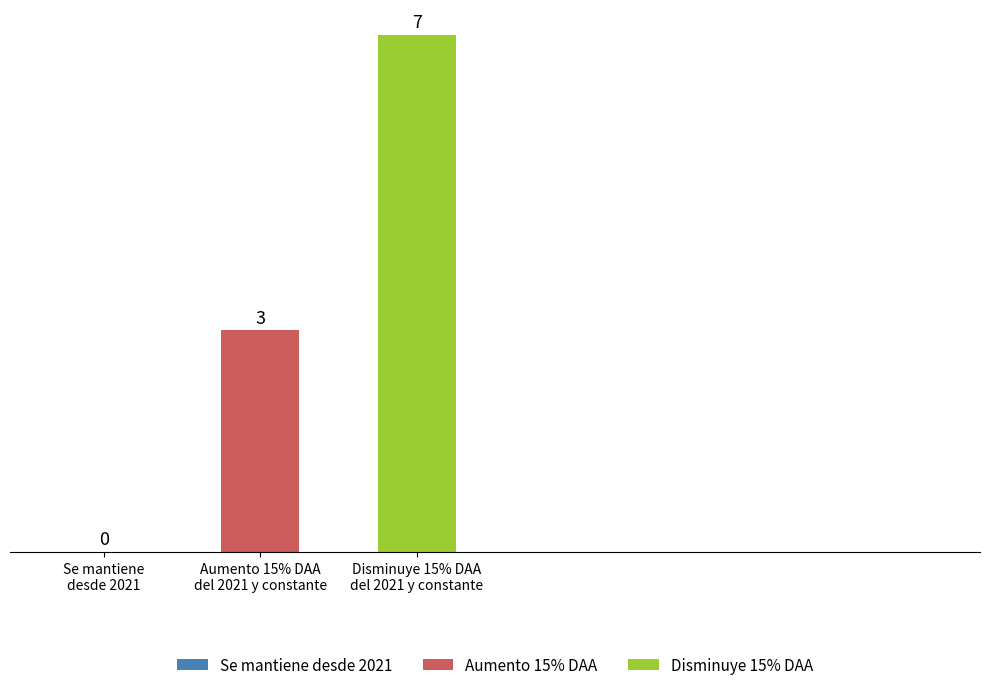

What is the change in value from Se mantiene
desde 2021 to Aumento 15% DAA
del 2021 y constante?

+3